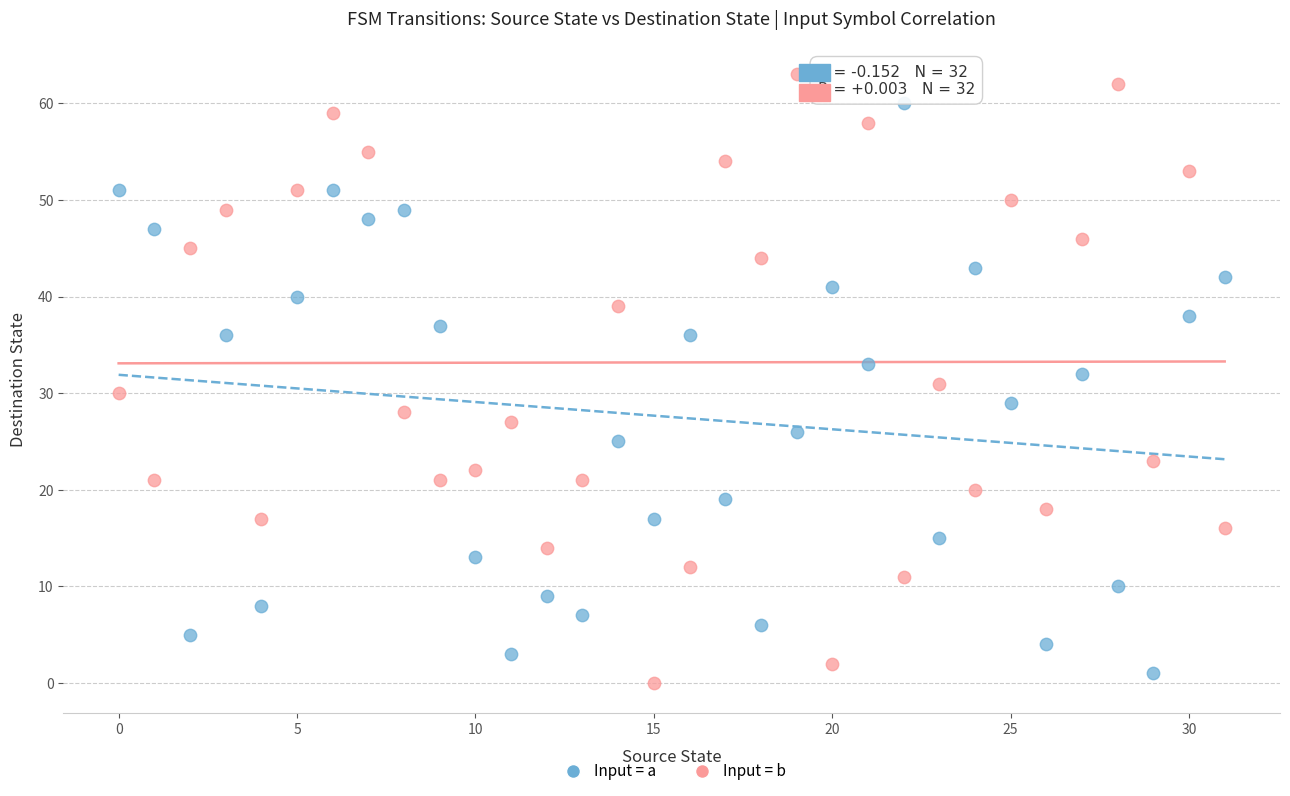

Across all data points, what is the range of Y values (max minus min)?

63